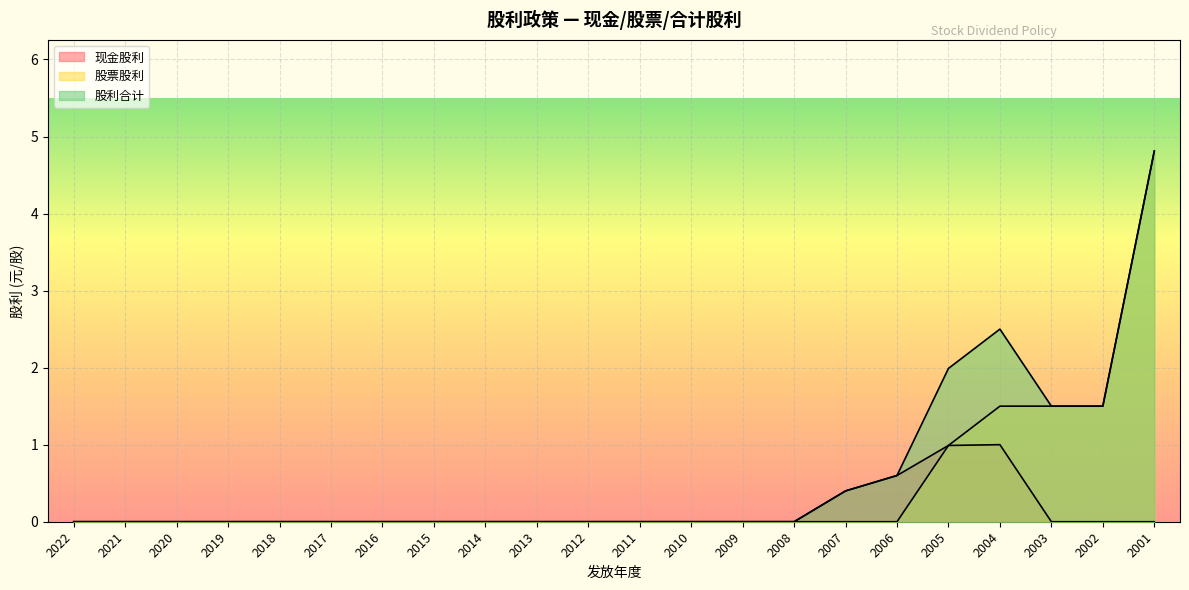

How many data points does each series have?

22